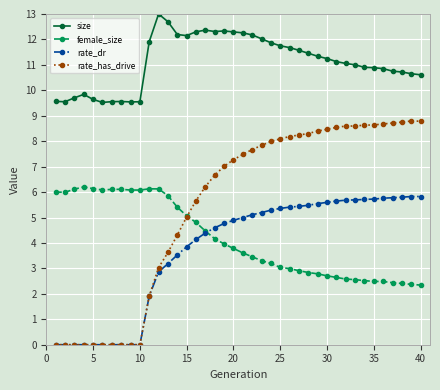

How many lines are shown in the chart?

4